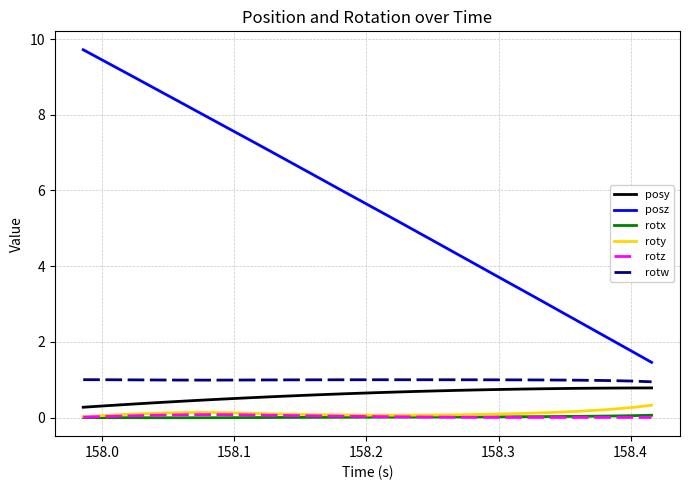

True or false: posz and rotx intersect in this chart.

False